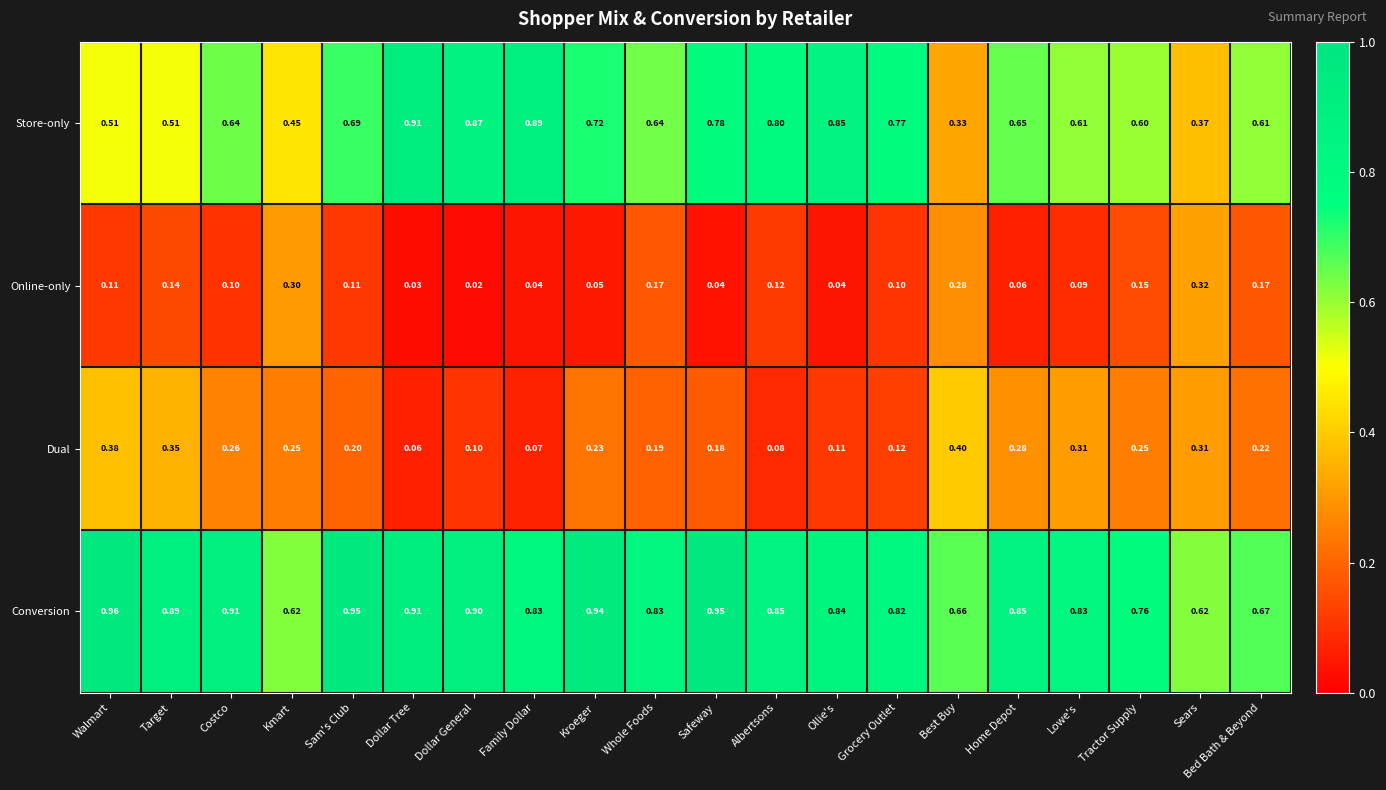

Rank the series at Dollar General from lowest to highest value.

Online-only, Dual, Store-only, Conversion